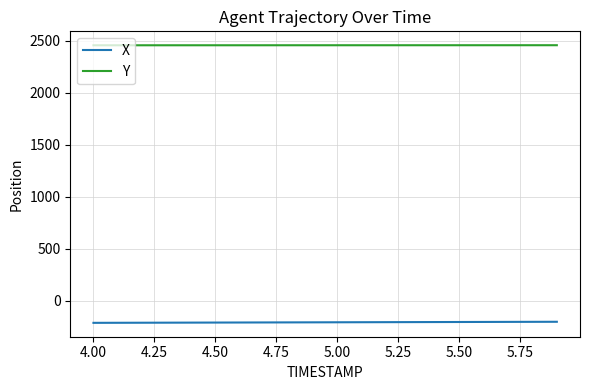

Which series has the largest total across all categories?

Y